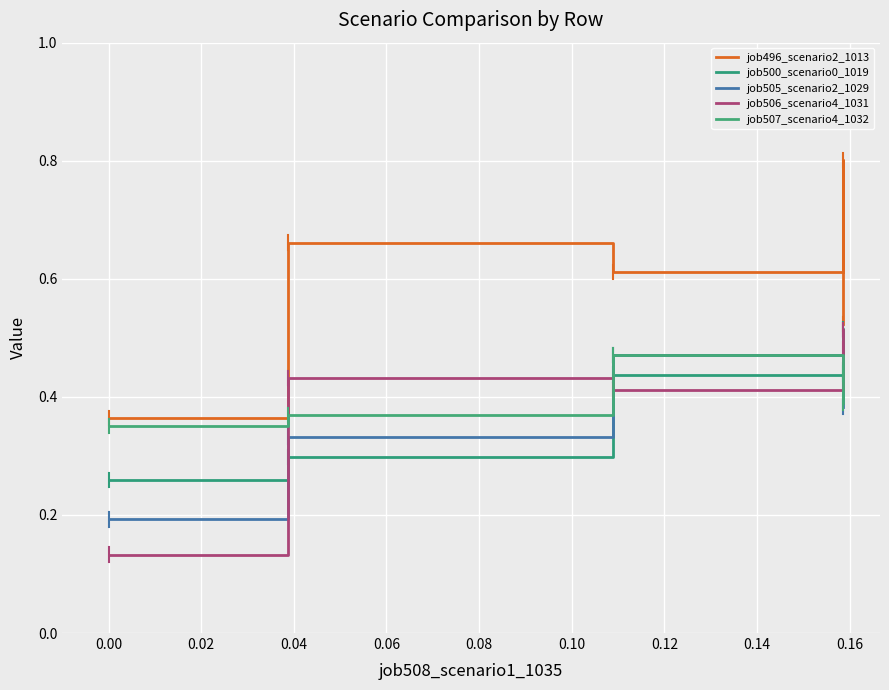

At 0.00, list the series in order from smallest to largest.

job506_scenario4_1031, job505_scenario2_1029, job500_scenario0_1019, job507_scenario4_1032, job496_scenario2_1013